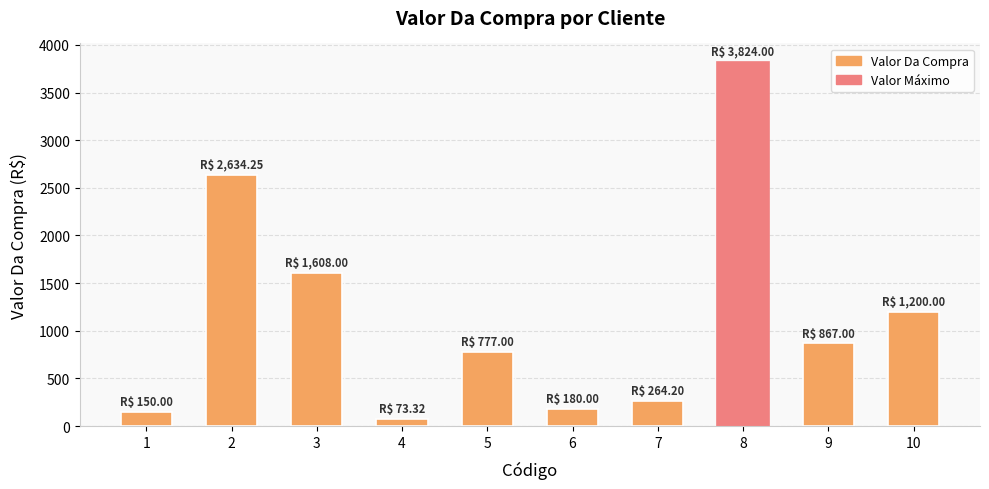

How many categories are shown in the chart?

10